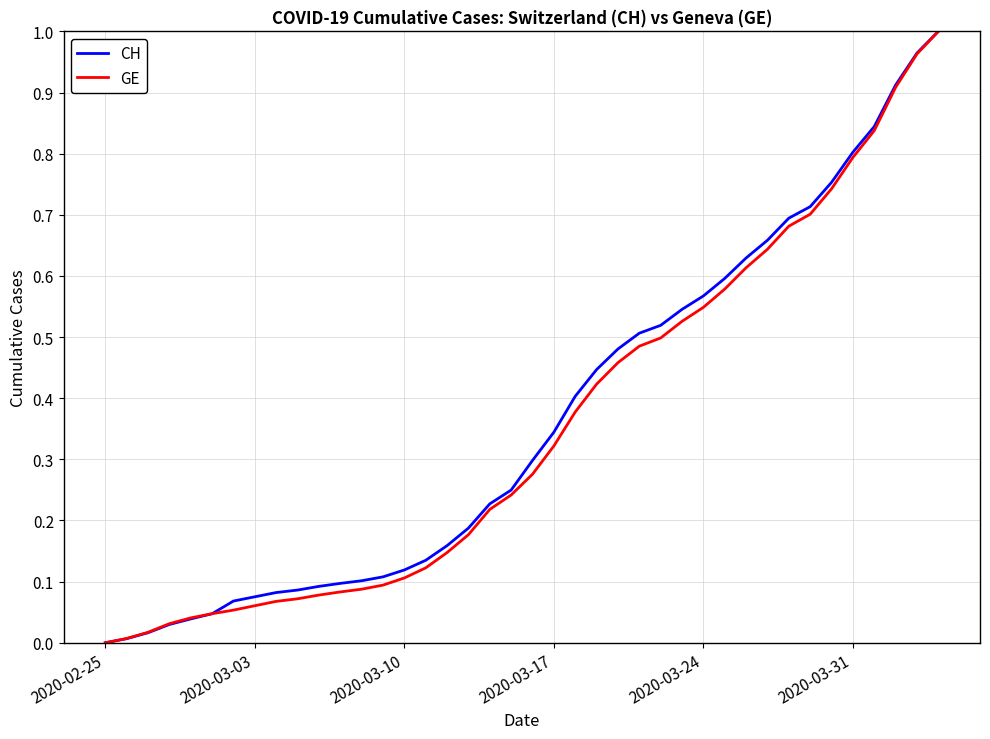

How many times do CH and GE cross each other?

1